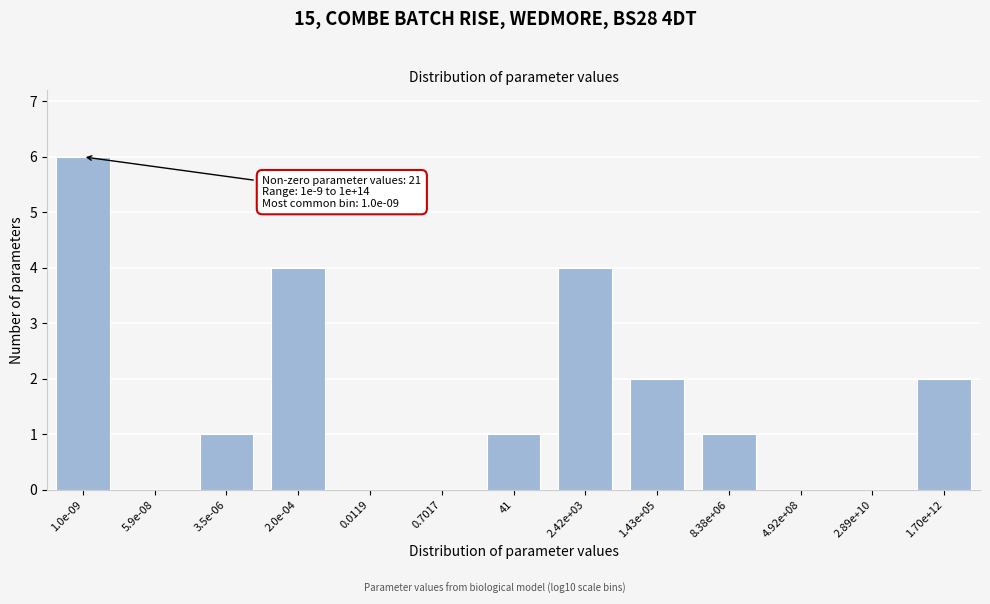

Reading left to right, transcribe all the data shown in this chart.

1.0e-09=6	5.9e-08=0	3.5e-06=1	2.0e-04=4	0.0119=0	0.7017=0	41=1	2.42e+03=4	1.43e+05=2	8.38e+06=1	4.92e+08=0	2.89e+10=0	1.70e+12=2